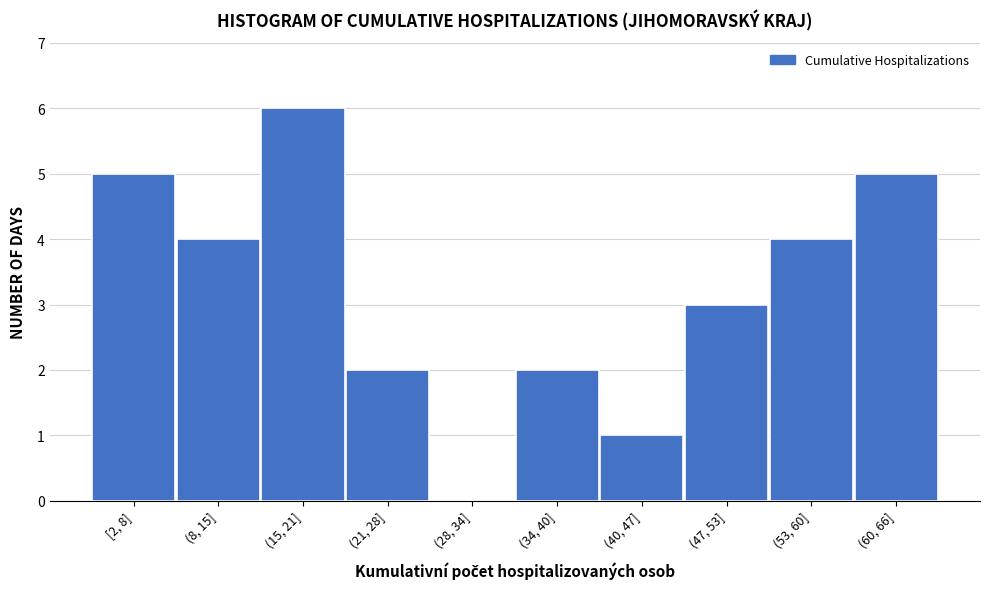

Reading right to left, transcribe all the data shown in this chart.

(60, 66]=5	(53, 60]=4	(47, 53]=3	(40, 47]=1	(34, 40]=2	(28, 34]=0	(21, 28]=2	(15, 21]=6	(8, 15]=4	[2, 8]=5